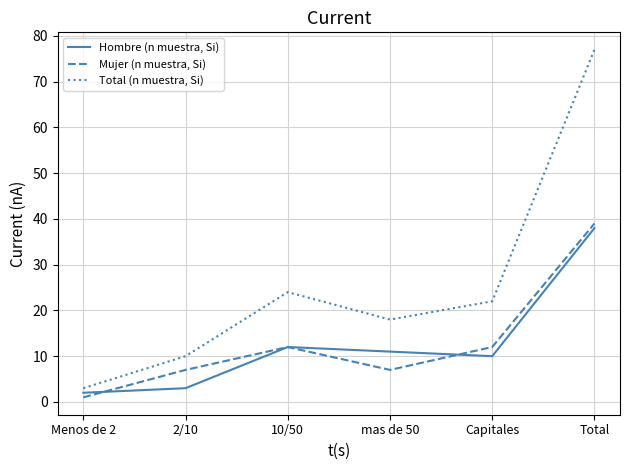

Which series has the largest range (max minus min)?

Total (n muestra, Si)